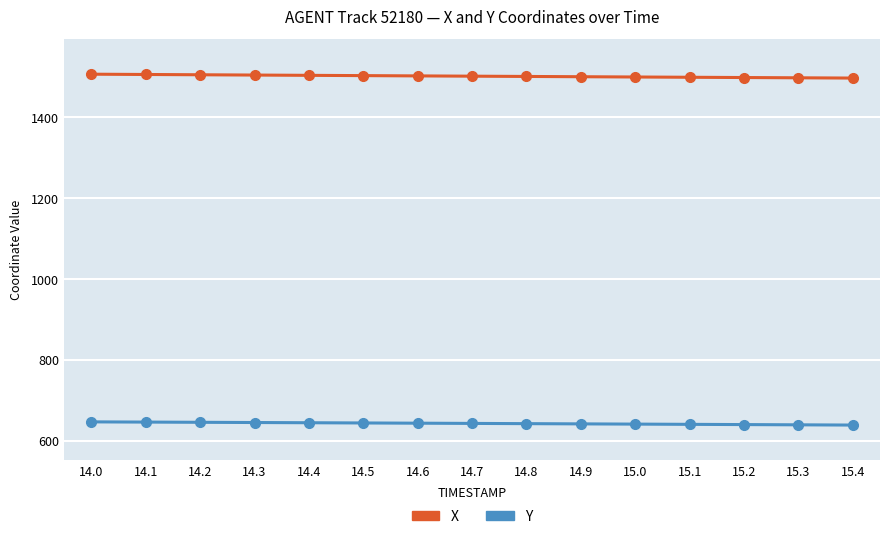

At how many categories does at least one series exceed 961?

15